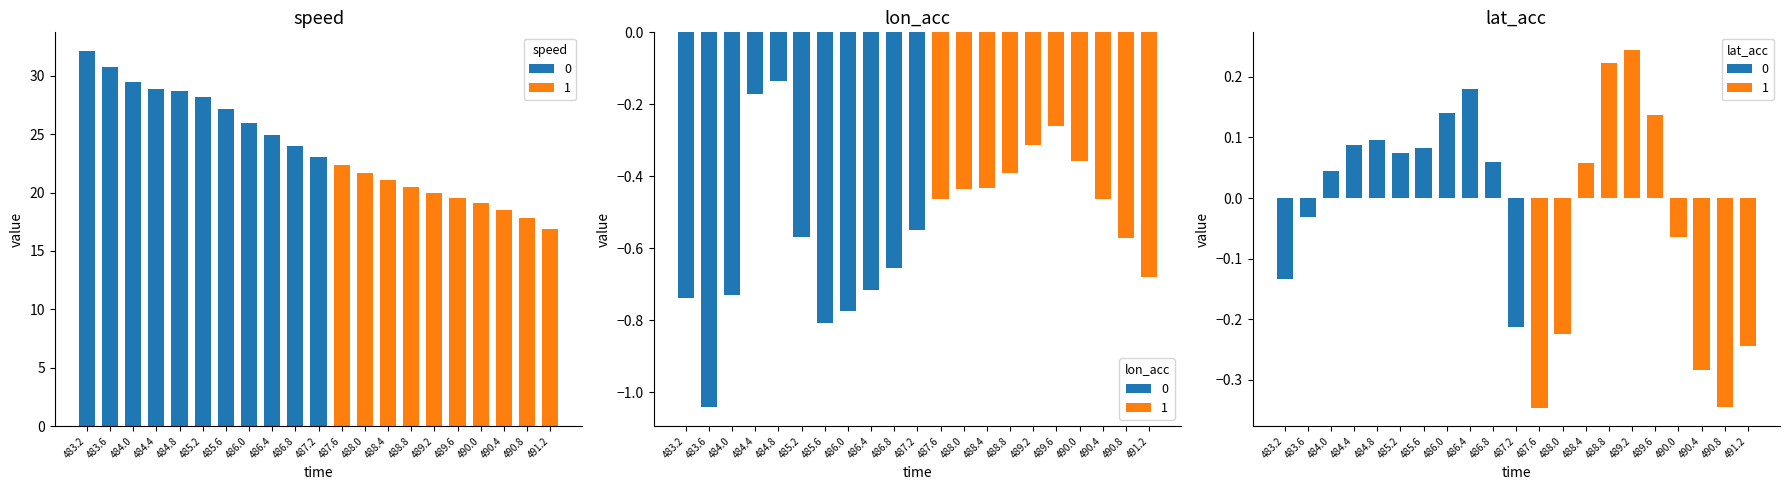

Between 485.6 and 490.0, which is larger?

485.6